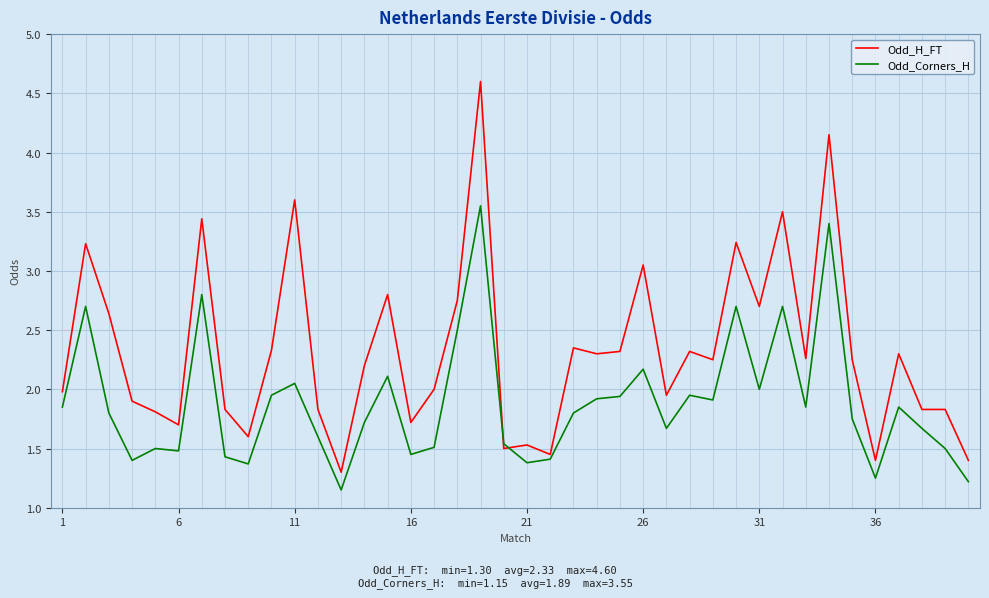

True or false: Odd_H_FT has more than 1 interior local peaks.

True